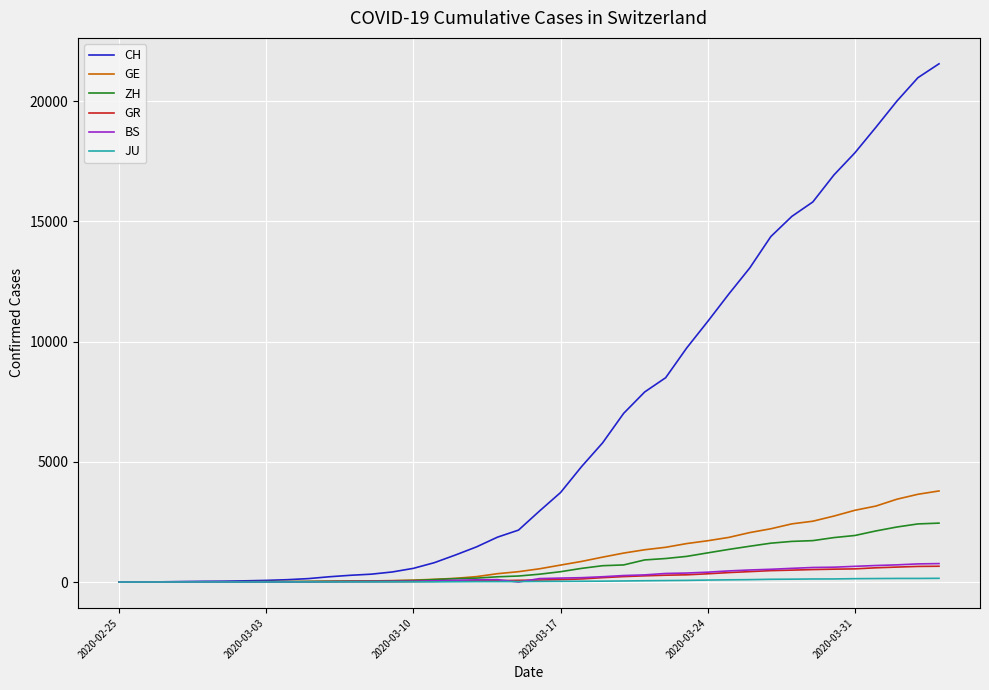

How many lines are shown in the chart?

6